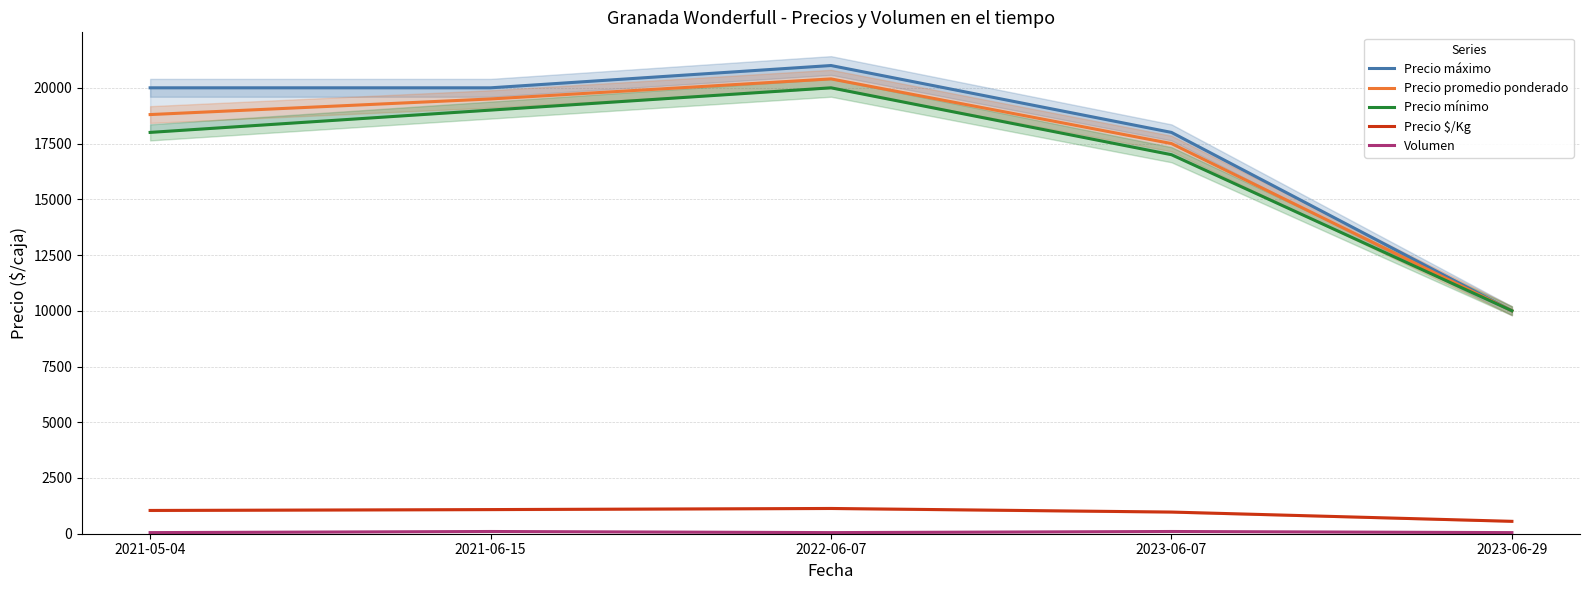

What is the spread (max minus min) of values at 2023-06-29?

9950